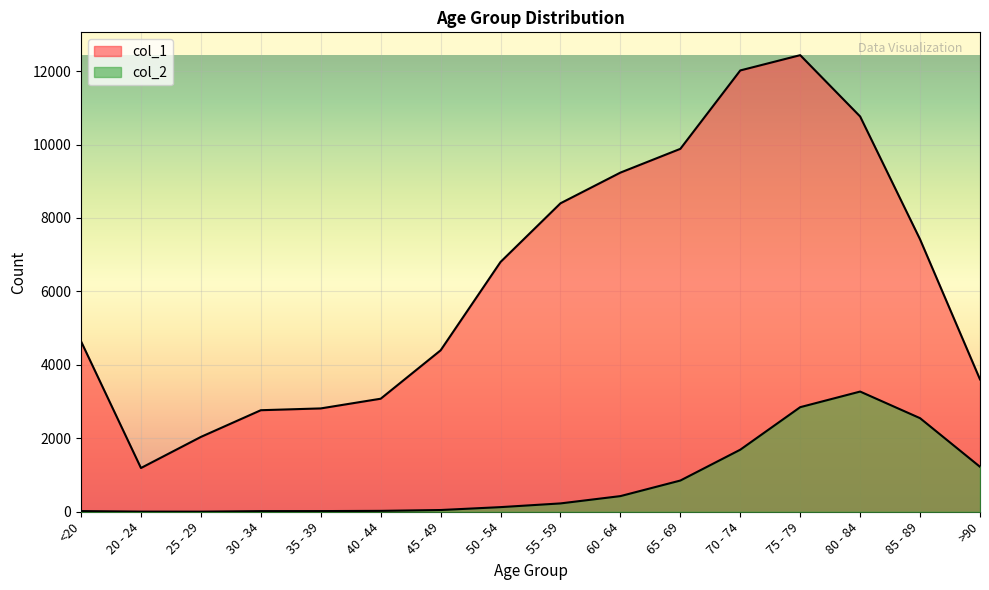

How many interior local valleys does the col_1 series have?

1